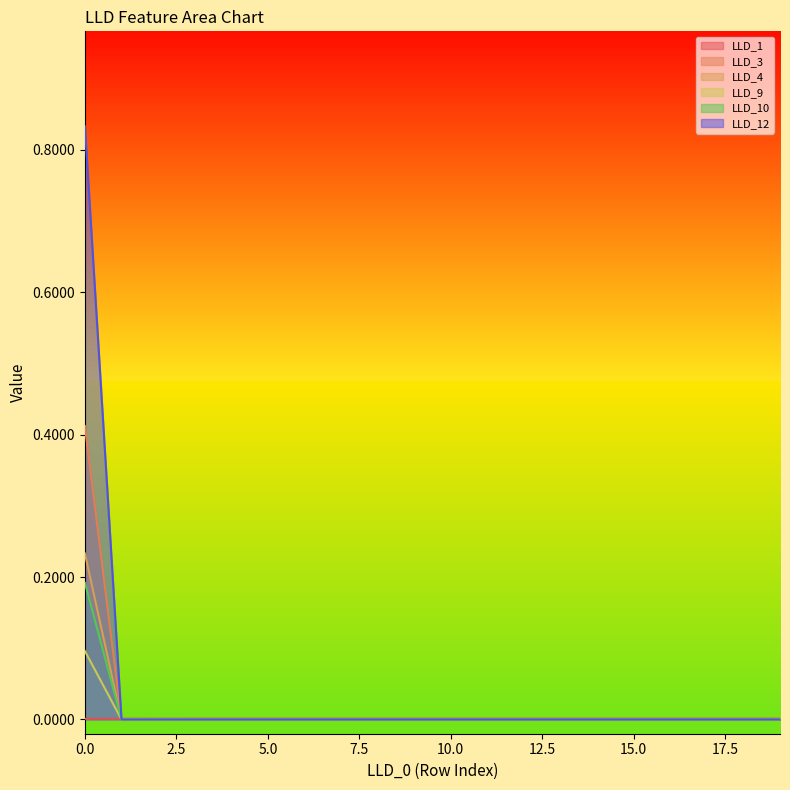

True or false: LLD_10 and LLD_9 cross at least once.

False